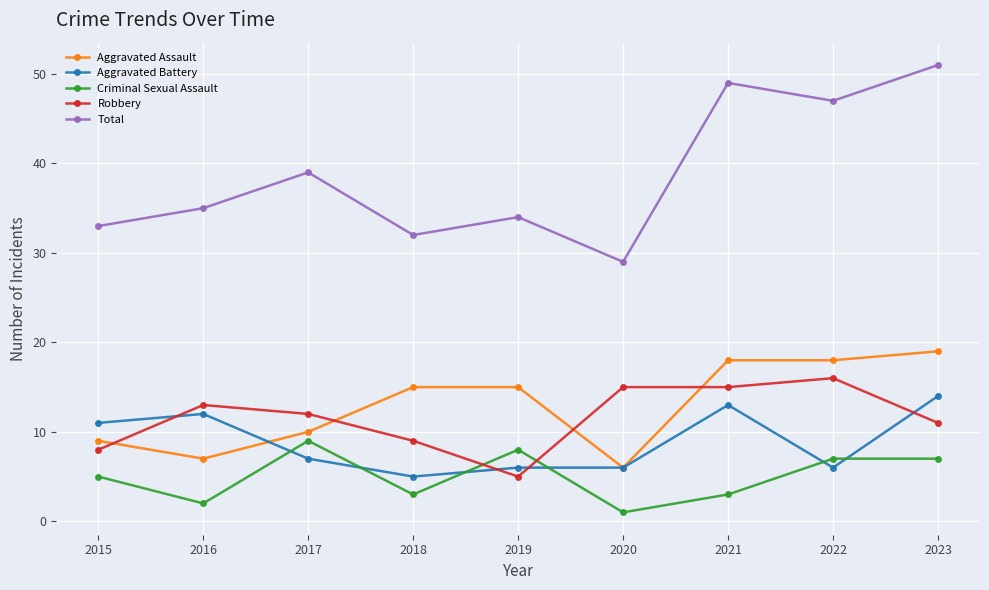

Read the Aggravated Battery value at 2022.

6